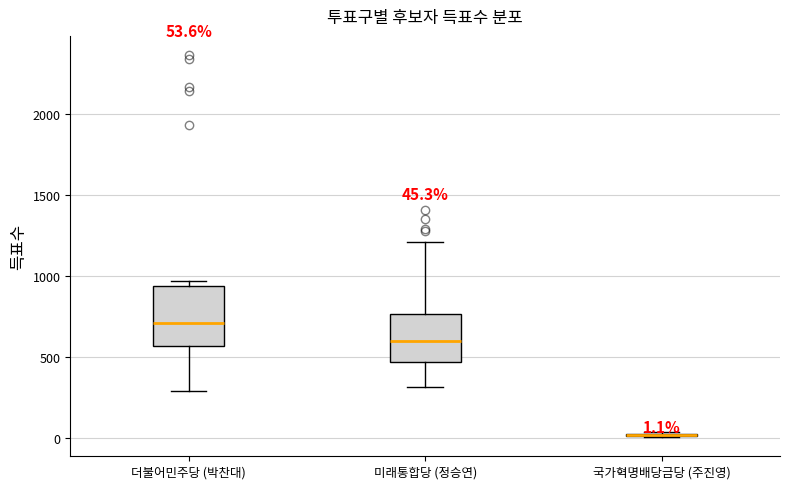

Which box is the tallest, from its lower edge to its upper edge?

더불어민주당 (박찬대)